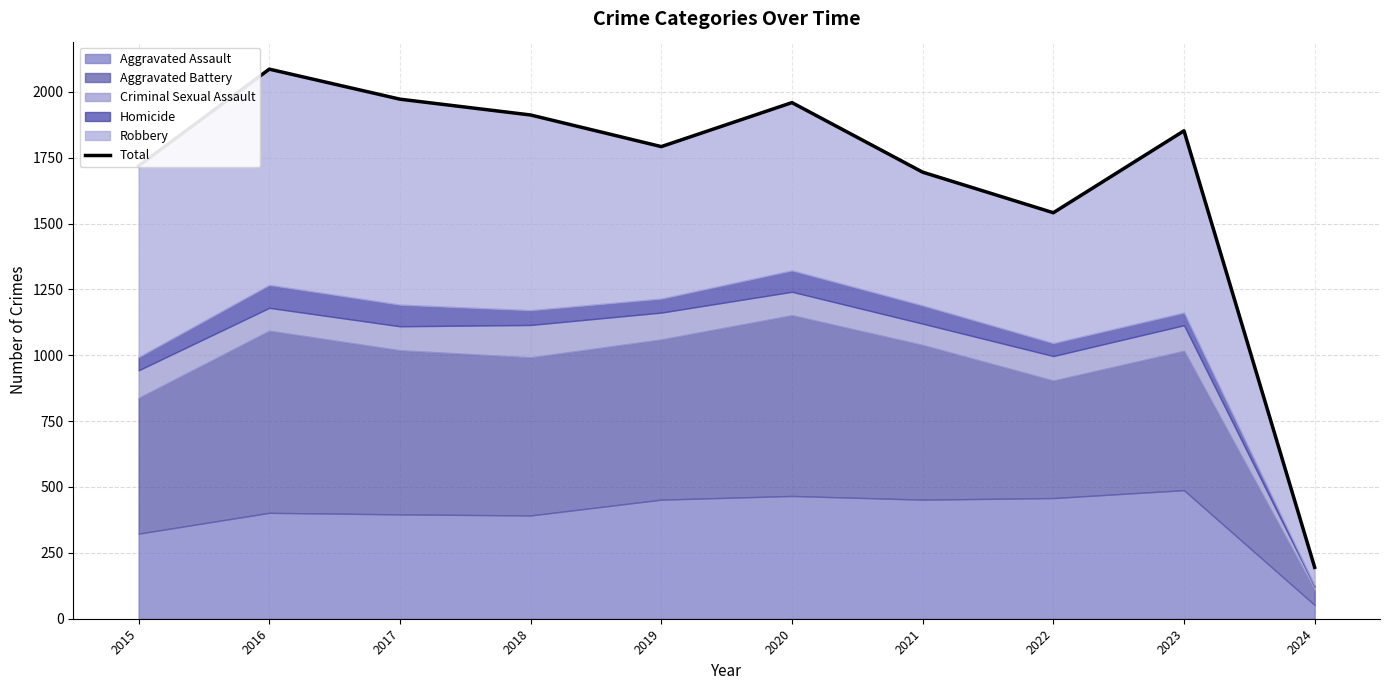

Reading left to right, what are all the values shown in this chart?

2015=1719	2016=2086	2017=1972	2018=1912	2019=1792	2020=1959	2021=1695	2022=1541	2023=1852	2024=195